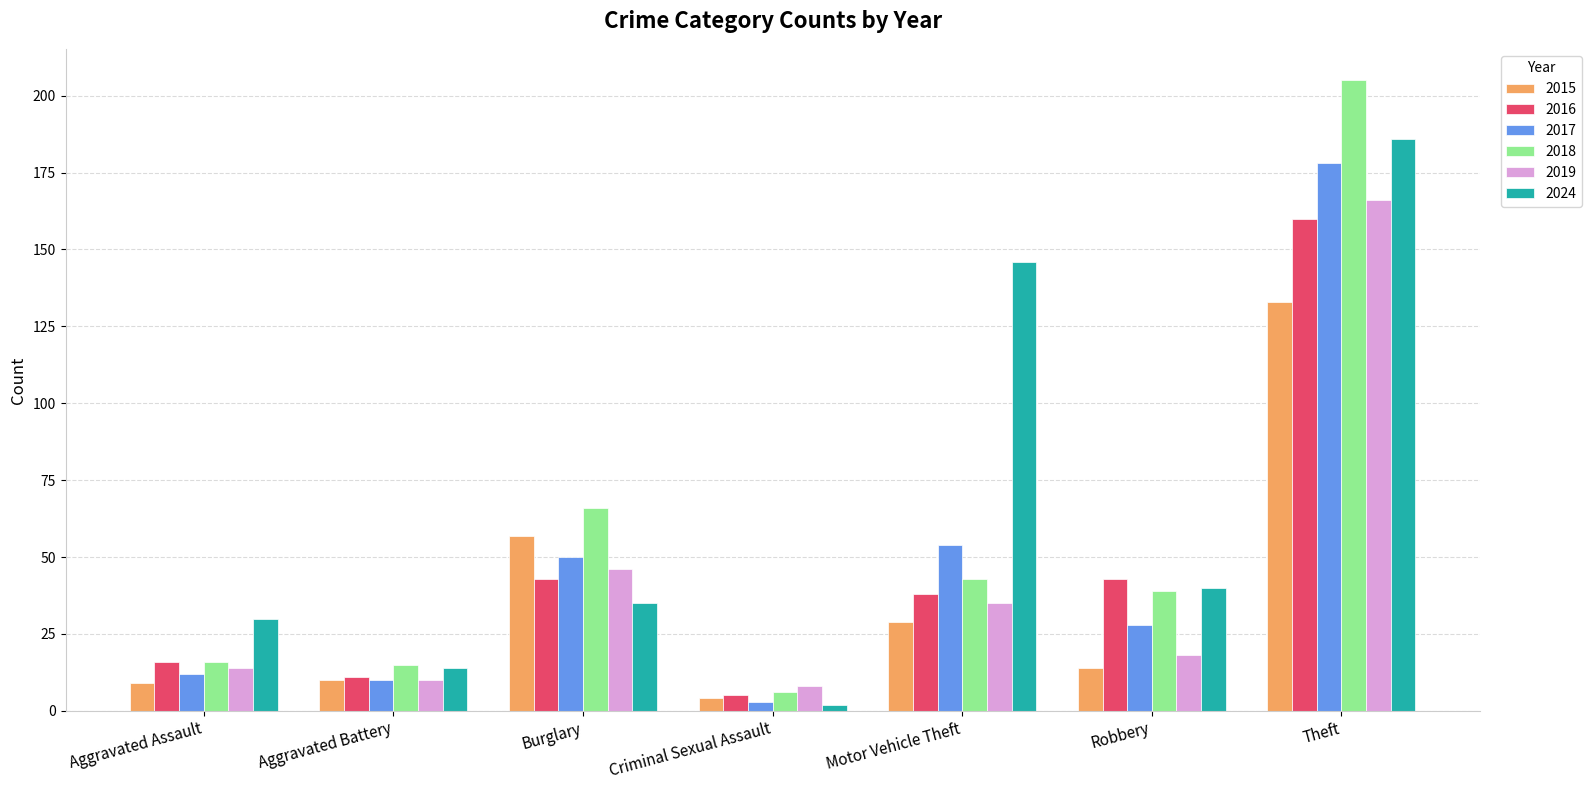

Reading left to right, list all the values displayed in this chart.

2015: Aggravated Assault=9	Aggravated Battery=10	Burglary=57	Criminal Sexual Assault=4	Motor Vehicle Theft=29	Robbery=14	Theft=133
2016: Aggravated Assault=16	Aggravated Battery=11	Burglary=43	Criminal Sexual Assault=5	Motor Vehicle Theft=38	Robbery=43	Theft=160
2017: Aggravated Assault=12	Aggravated Battery=10	Burglary=50	Criminal Sexual Assault=3	Motor Vehicle Theft=54	Robbery=28	Theft=178
2018: Aggravated Assault=16	Aggravated Battery=15	Burglary=66	Criminal Sexual Assault=6	Motor Vehicle Theft=43	Robbery=39	Theft=205
2019: Aggravated Assault=14	Aggravated Battery=10	Burglary=46	Criminal Sexual Assault=8	Motor Vehicle Theft=35	Robbery=18	Theft=166
2024: Aggravated Assault=30	Aggravated Battery=14	Burglary=35	Criminal Sexual Assault=2	Motor Vehicle Theft=146	Robbery=40	Theft=186